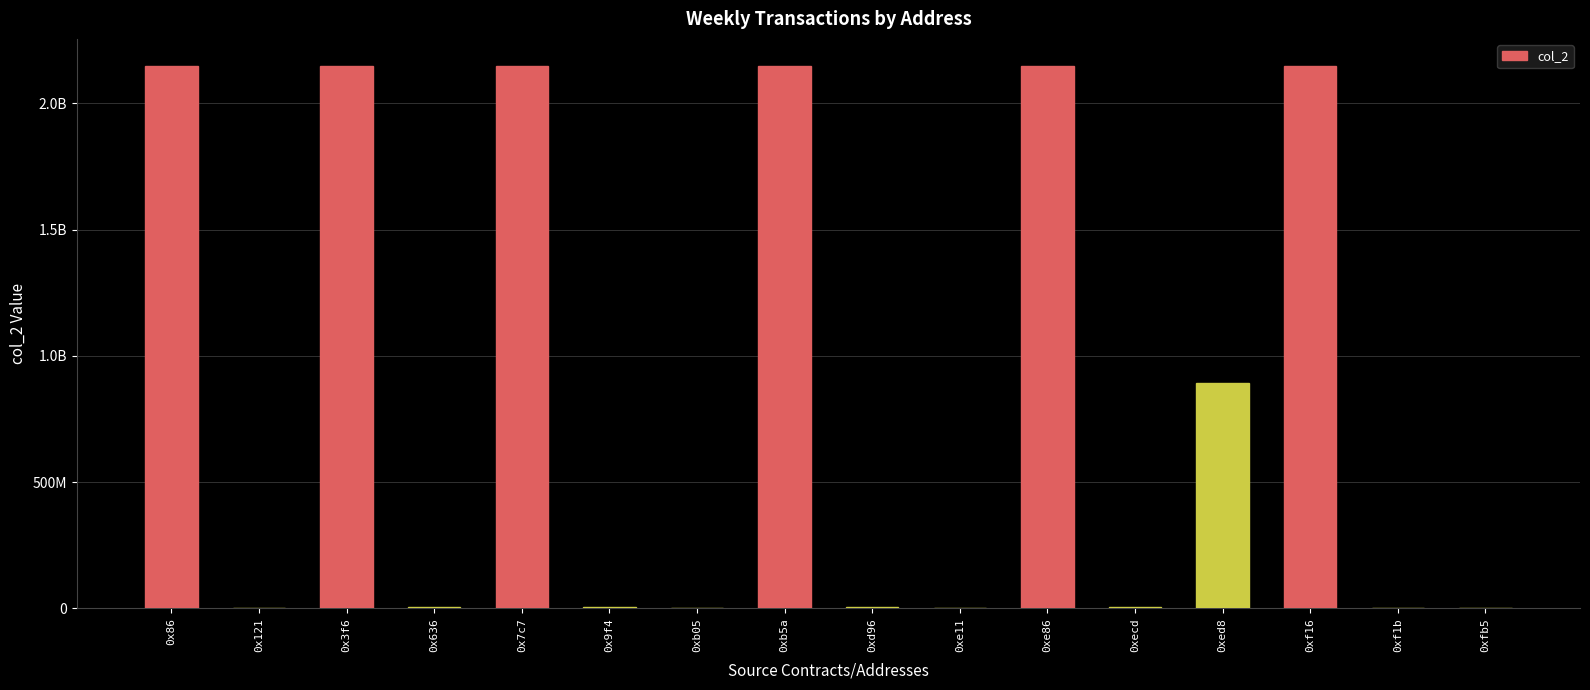

Reading right to left, transcribe all the data shown in this chart.

0xfb5=12598	0xf1b=3224881	0xf16=2147483647	0xed8=892823141	0xecd=3682353	0xe86=2147483647	0xe11=3553635	0xd96=6632758	0xb5a=2147483647	0xb05=3553635	0x9f4=6632758	0x7c7=2147483647	0x636=6632758	0x3f6=2147483647	0x121=14640	0x86=2147483647